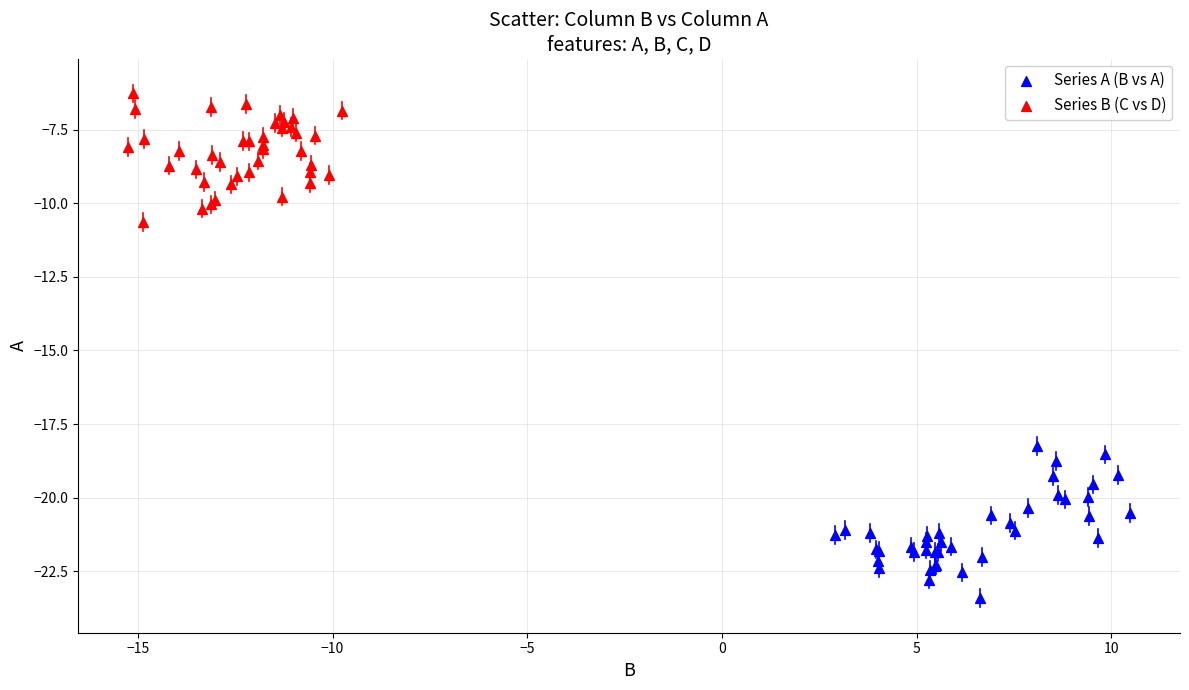

Which series reaches the minimum Y coordinate?

Series A (B vs A)